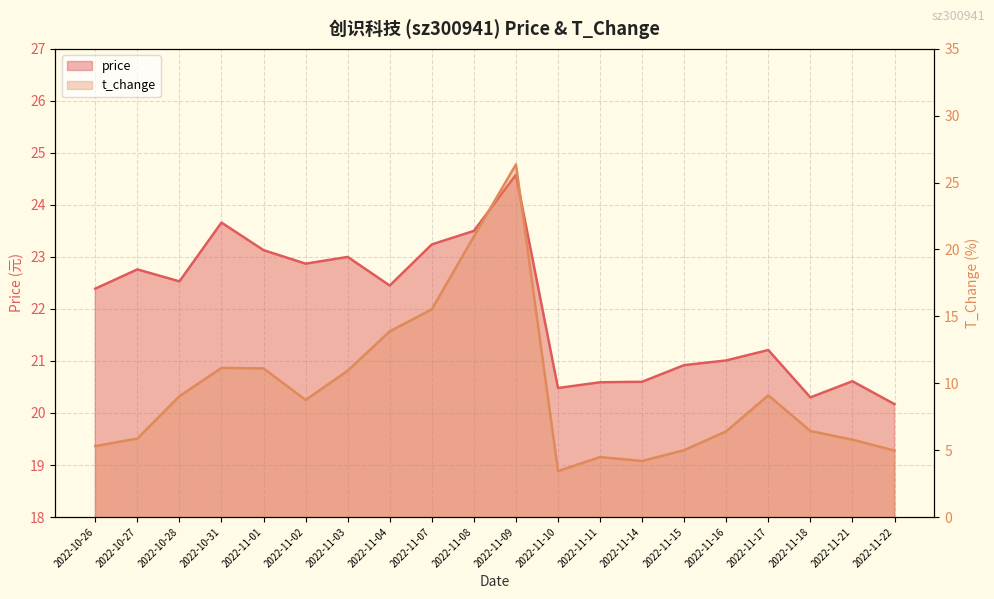

How many lines are shown in the chart?

2